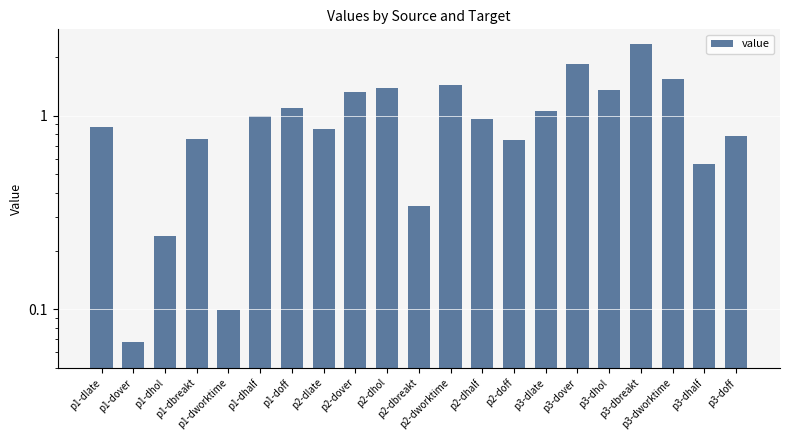

At which category does the chart reach its peak across all series?

p3-dbreakt